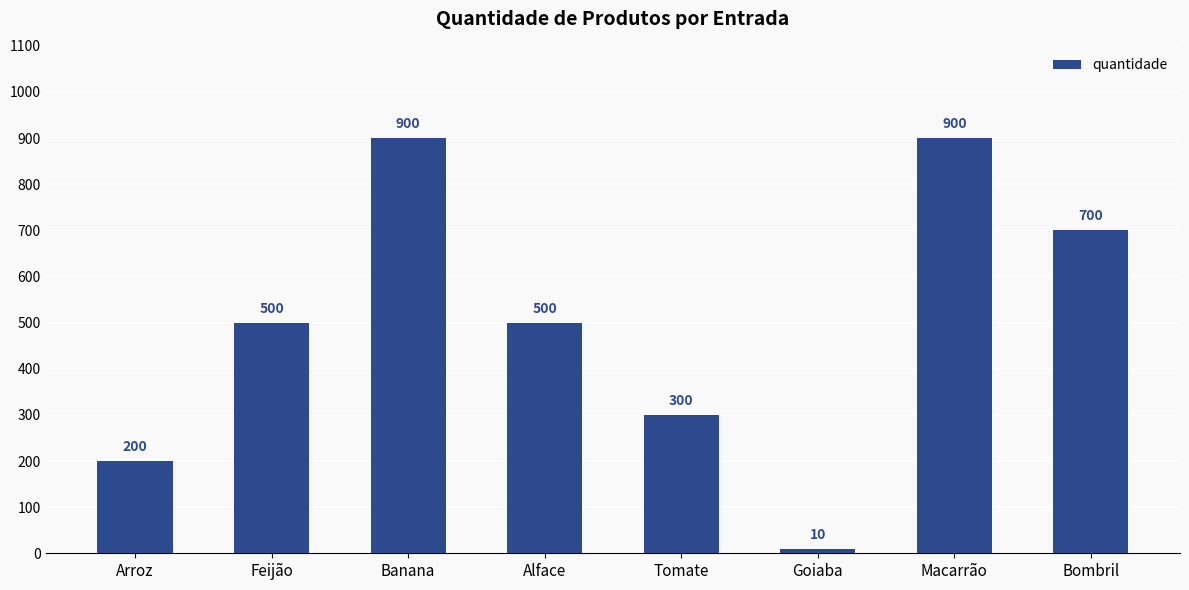

What position from the right is Tomate?

4